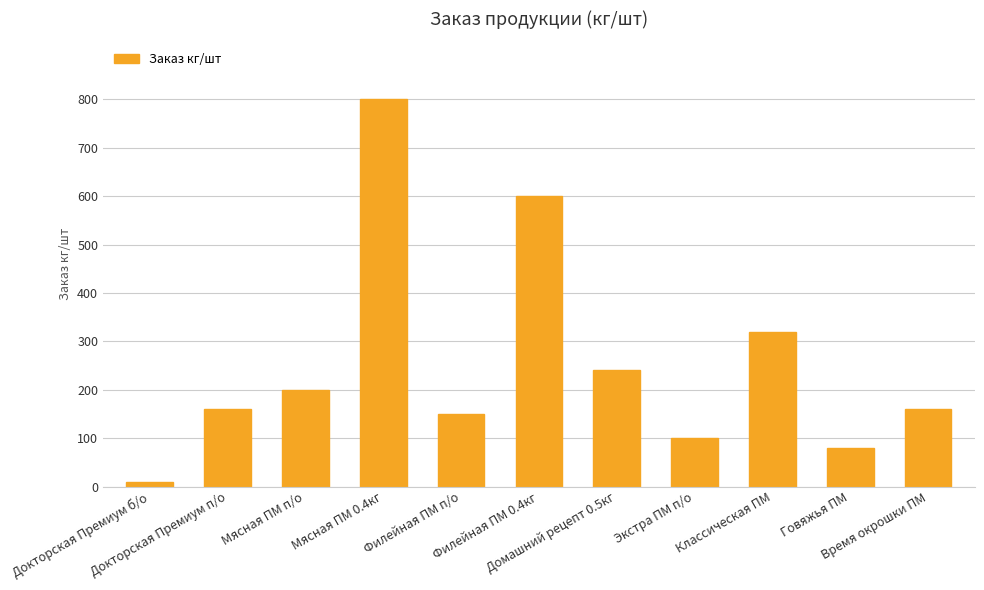

What is the sum of all values?

2820